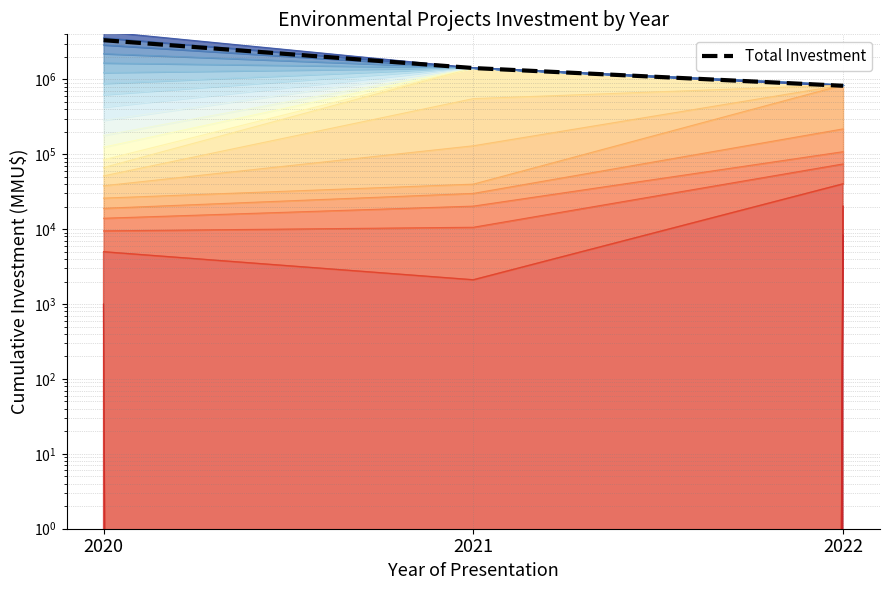

What is the value of the 2nd point from the left?

1418931